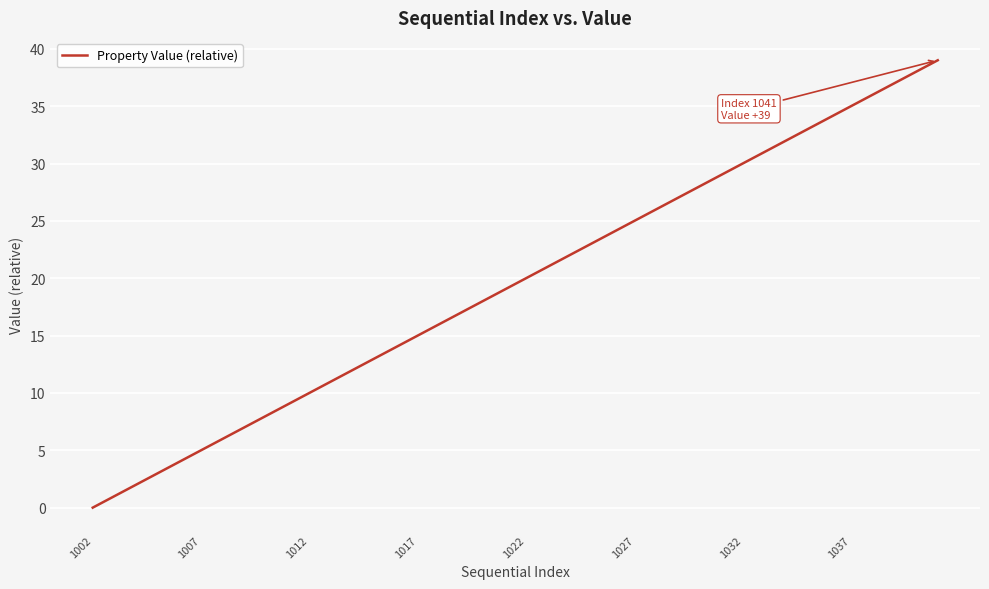

How many lines are shown in the chart?

1